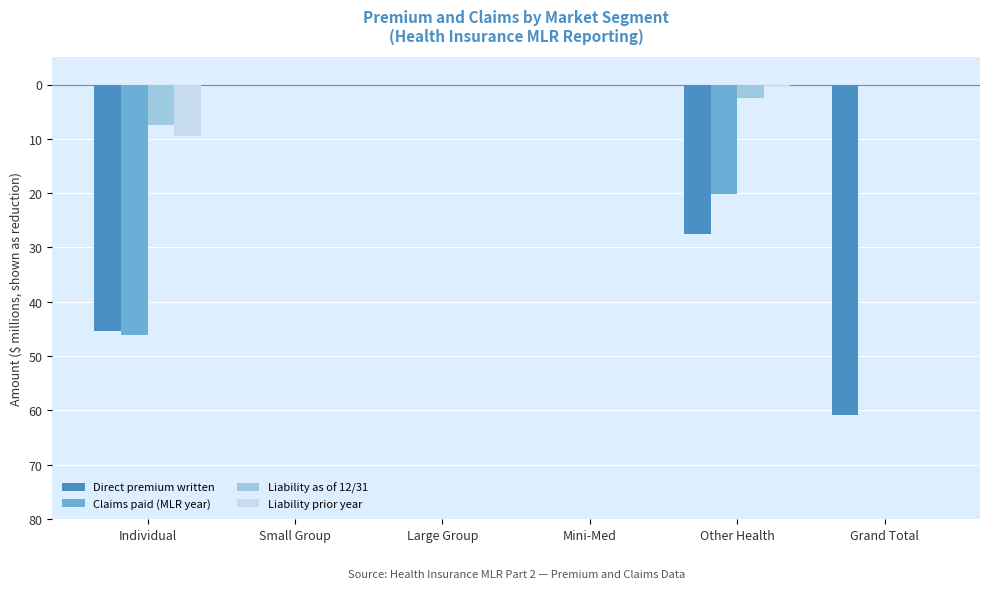

What is the difference between the second highest and second lowest values in the Direct premium written series?

45.4